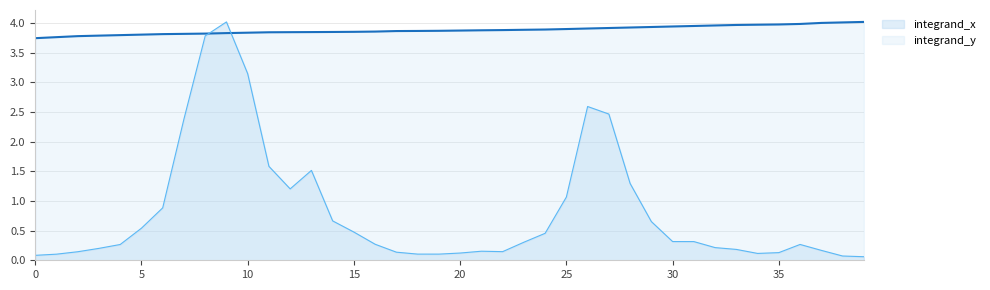

Which category has the lowest value across all series?

39